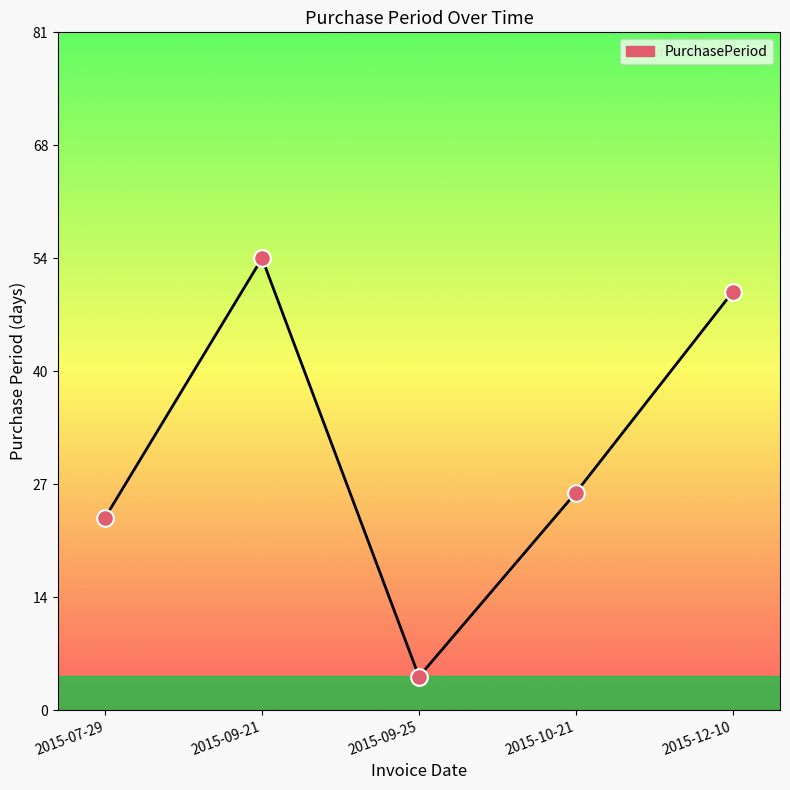

Approximately how many times larger is the value at 2015-12-10 compared to 2015-09-21?

0.9